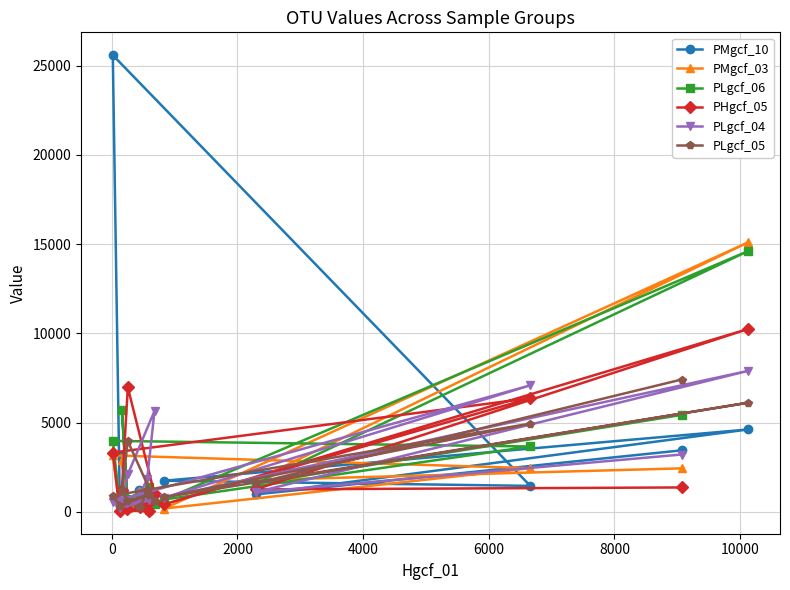

Which series has the largest range (max minus min)?

PMgcf_10